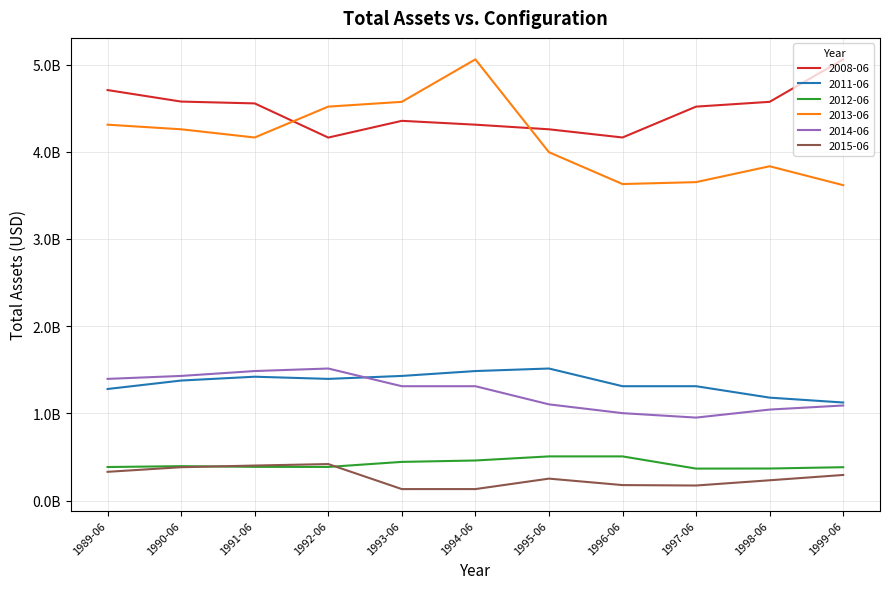

Does the chart display data point markers on the line(s)?

No